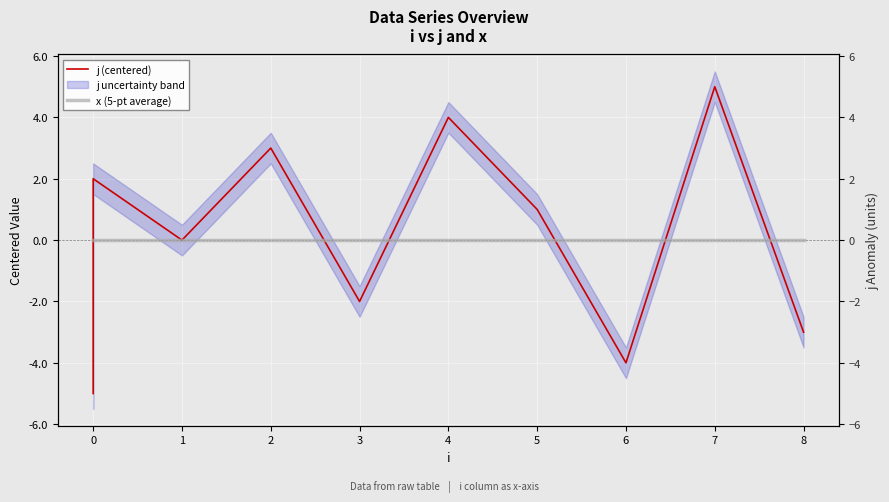

Does the chart display data point markers on the line(s)?

No